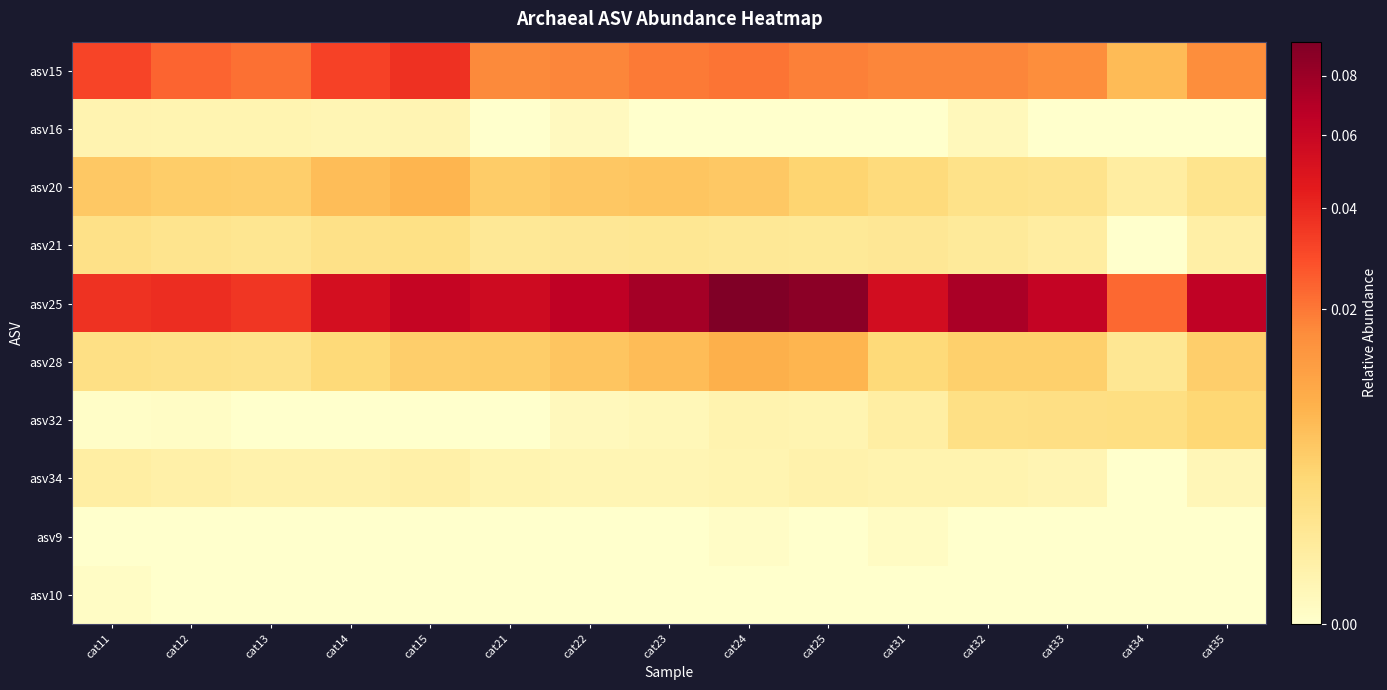

Which series has the largest total across all categories?

asv25